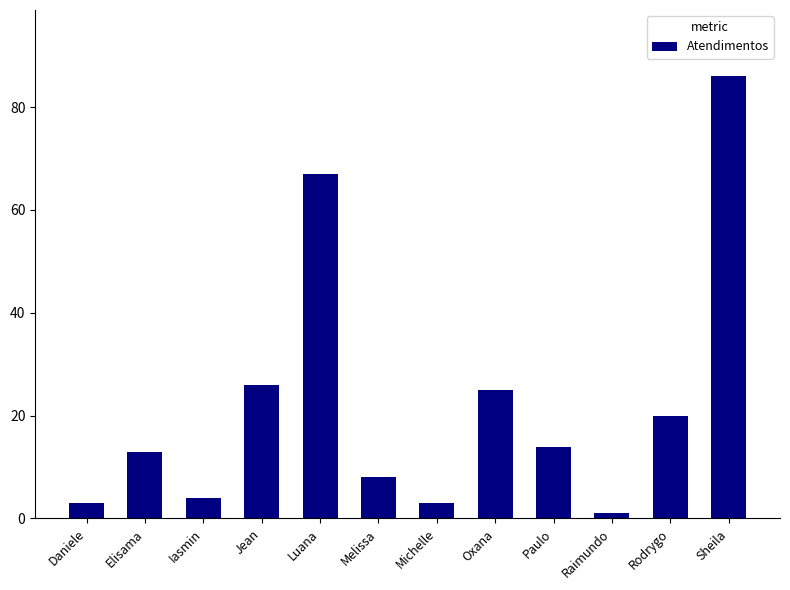

What is the maximum value shown in the chart?

86